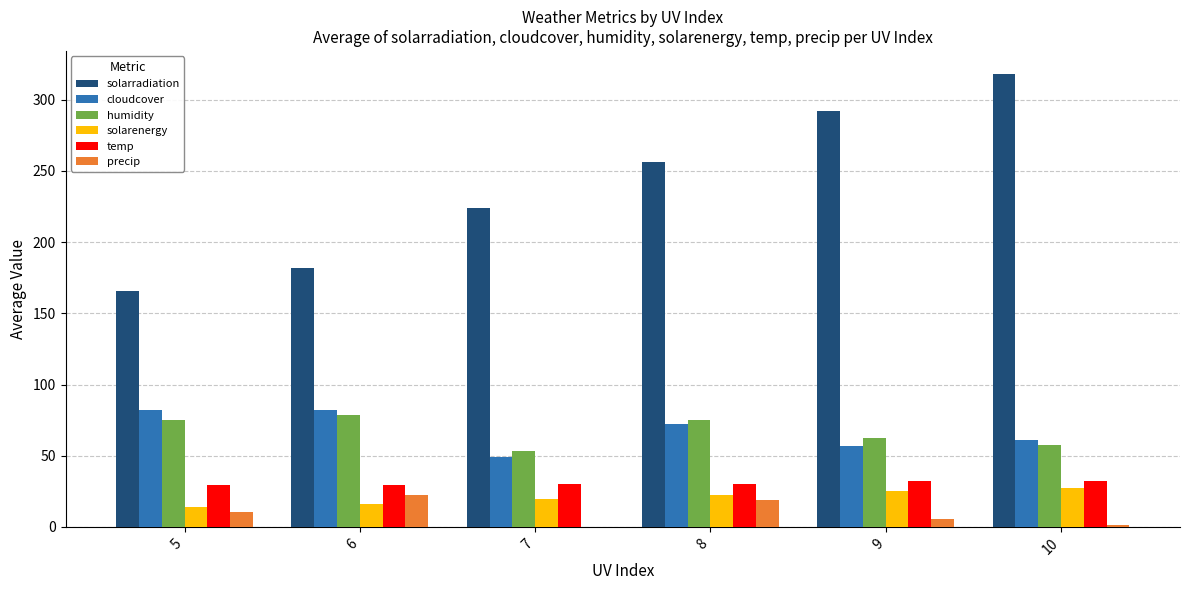

At which category is the sum across all series the highest?

10